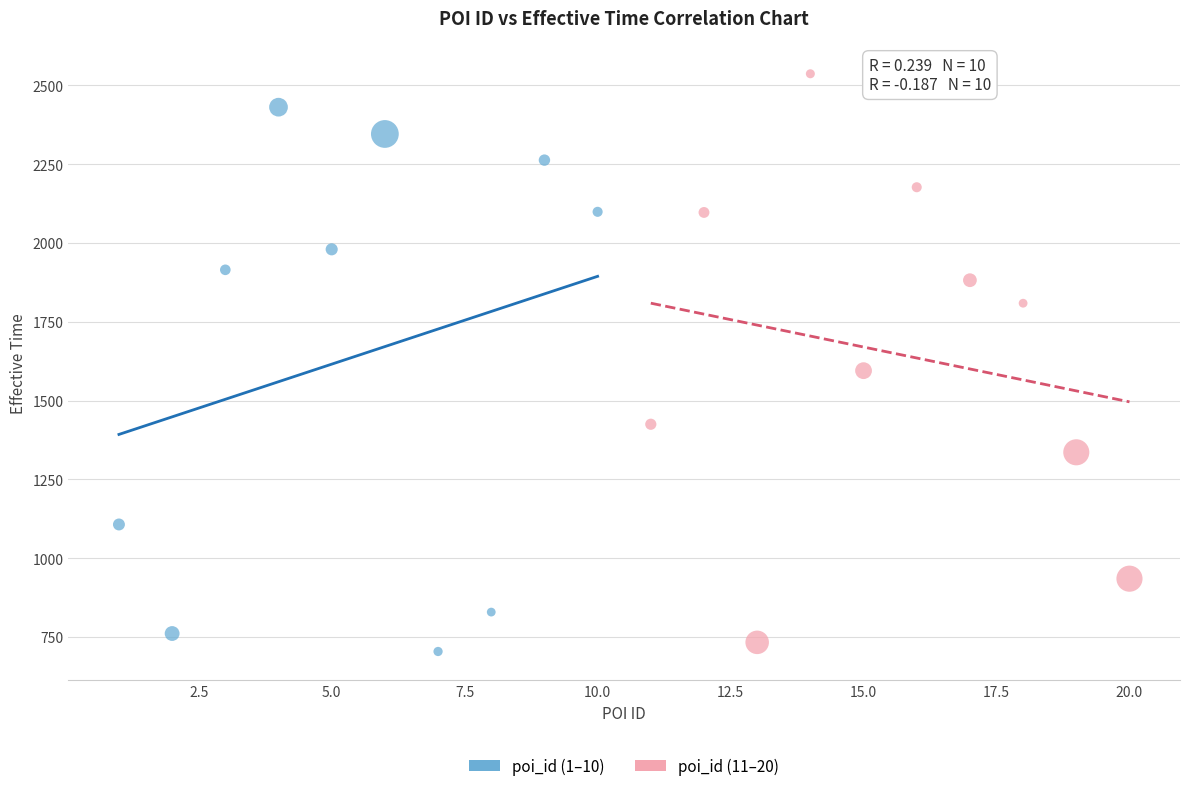

Which series reaches the maximum Y coordinate?

poi_id (11–20)